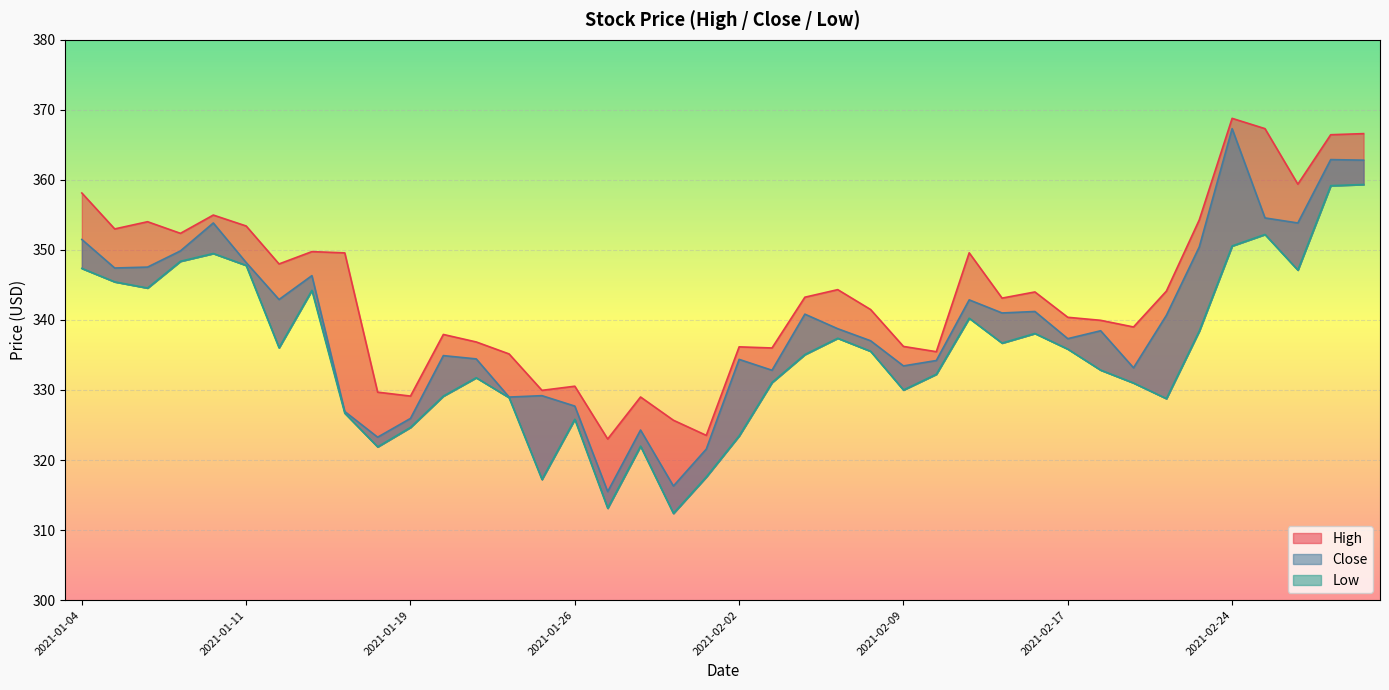

Reading left to right, extract all data points from this chart.

High: 358.1	353.0	354.0	352.4	355.0	353.4	348.0	349.8	349.6	329.7	329.1	337.9	336.9	335.1	330.0	330.5	323.0	329.0	325.7	323.5	336.2	336.0	343.2	344.3	341.5	336.2	335.5	349.6	343.1	344.0	340.4	340.0	339.0	344.1	354.3	368.8	367.3	359.4	366.5	366.6
Close: 351.5	347.4	347.5	349.9	353.9	348.2	342.9	346.3	326.9	323.3	325.9	334.9	334.4	329.0	329.2	327.7	315.5	324.3	316.3	321.6	334.4	332.8	340.8	338.8	337.0	333.4	334.2	342.9	341.0	341.2	337.3	338.5	333.2	340.7	350.4	367.3	354.6	353.9	362.9	362.8
Low: 347.4	345.4	344.6	348.4	349.5	347.8	336.0	344.2	326.7	321.9	324.7	329.1	331.8	328.9	317.2	325.8	313.1	322.0	312.4	317.6	323.5	331.1	335.1	337.4	335.5	330.0	332.2	340.2	336.7	338.1	335.8	332.8	331.0	328.8	338.4	350.6	352.2	347.1	359.2	359.3